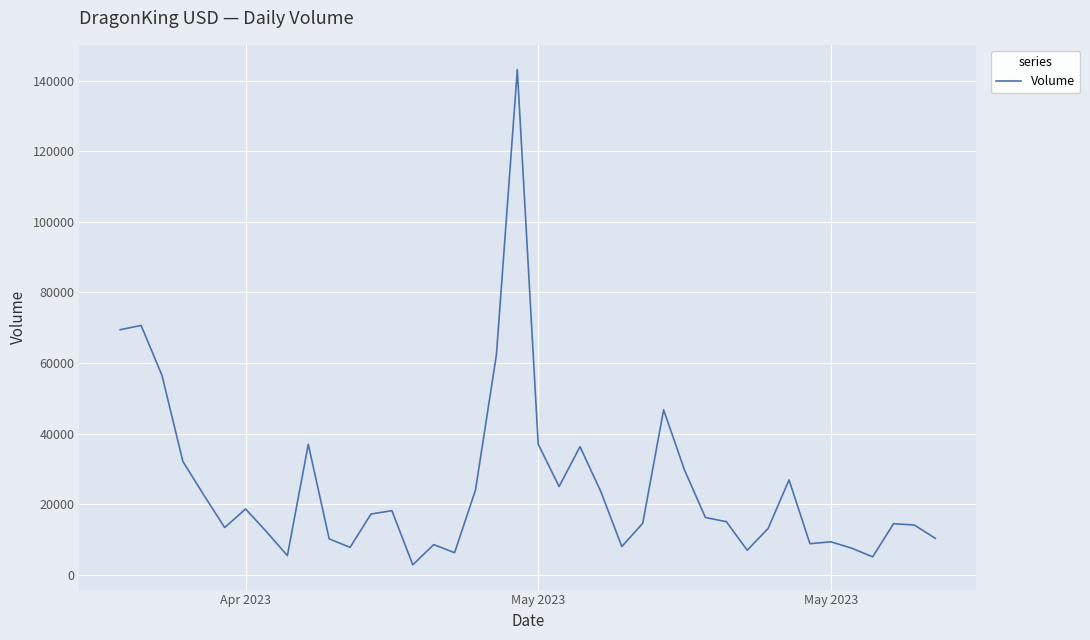

What is the difference between the maximum and minimum values?

140219